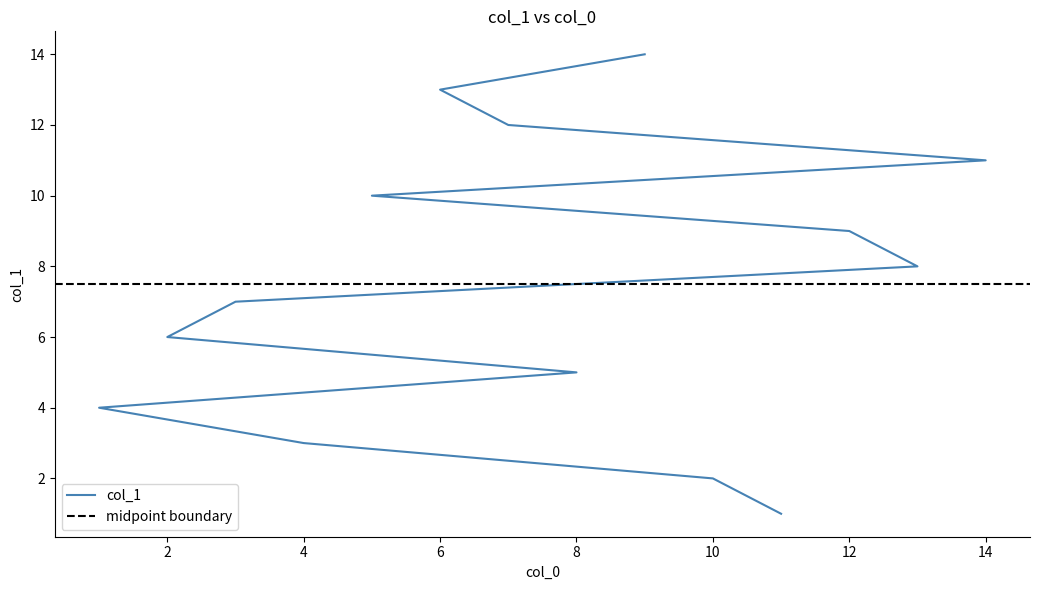

How many lines are shown in the chart?

1